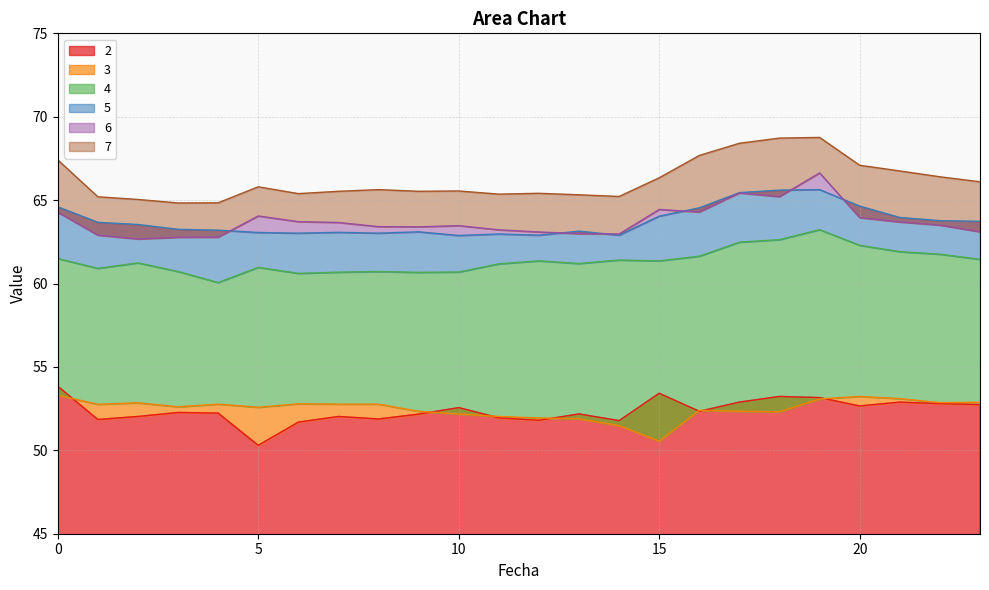

What are all the series names shown in the legend?

2, 3, 4, 5, 6, 7